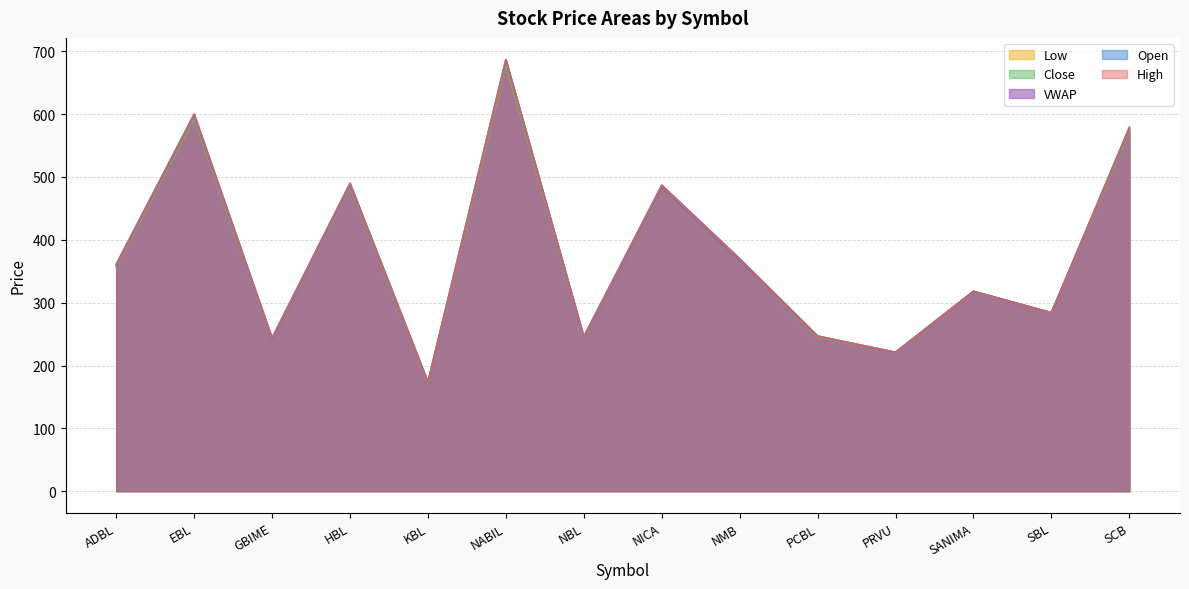

Which series has the largest total across all categories?

Open